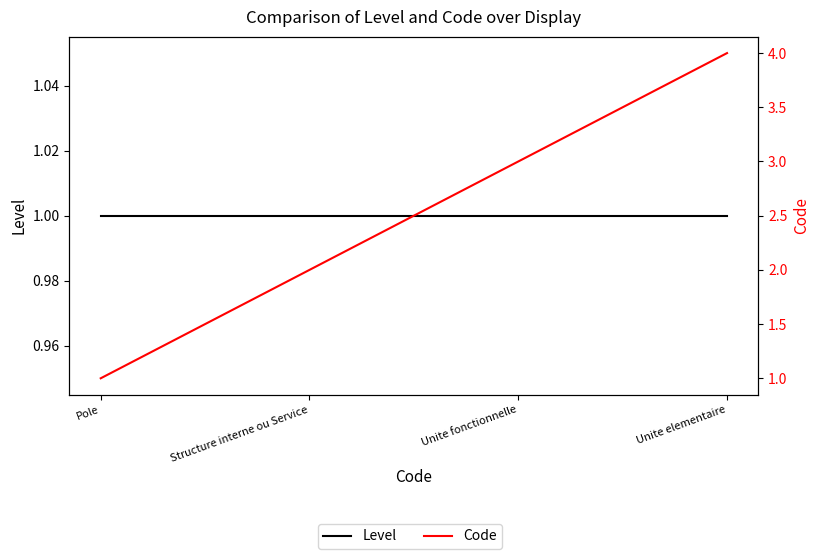

Is it true that Level equals 0 at Unite elementaire?

False